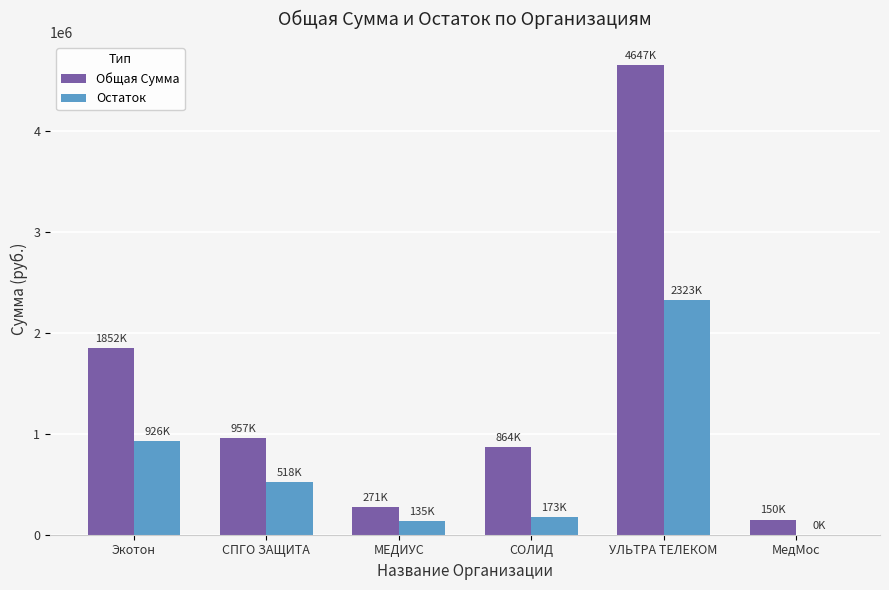

What is the highest value of the Остаток series?

2323400